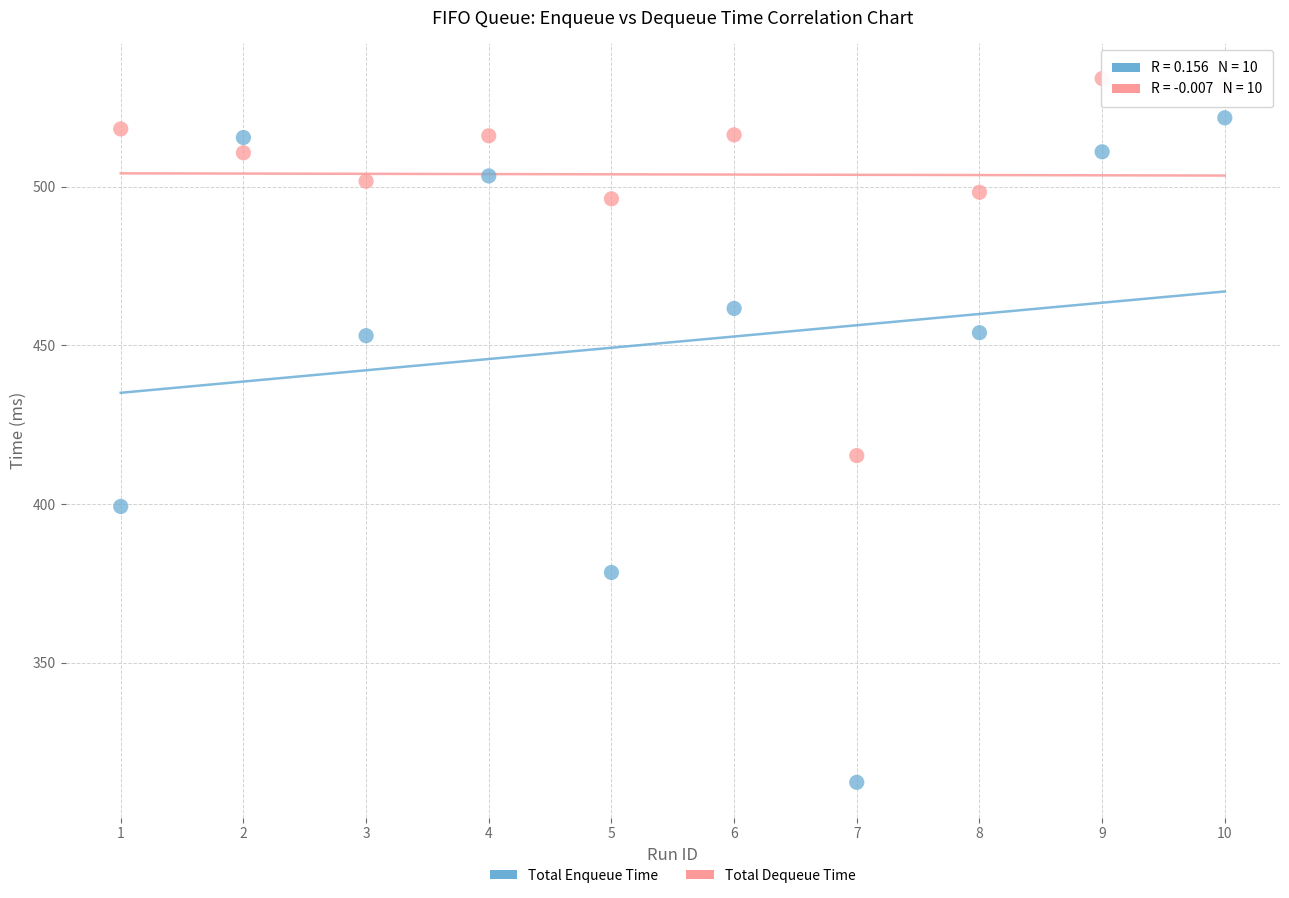

Across all data points, what is the range of Y values (max minus min)?

221.8